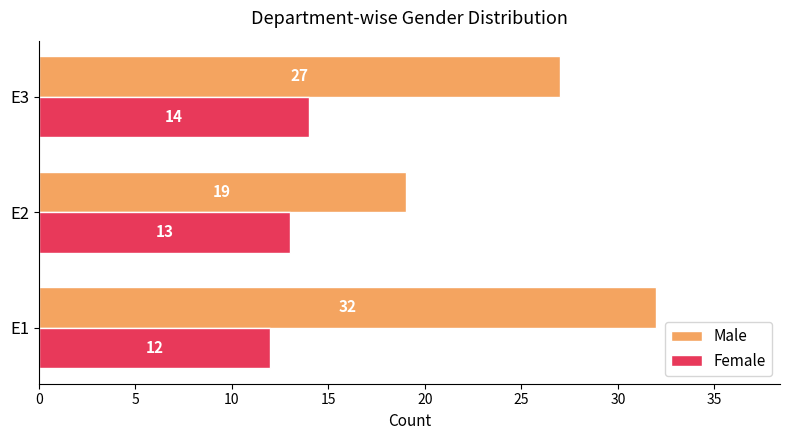

Which series has the largest total across all categories?

Male